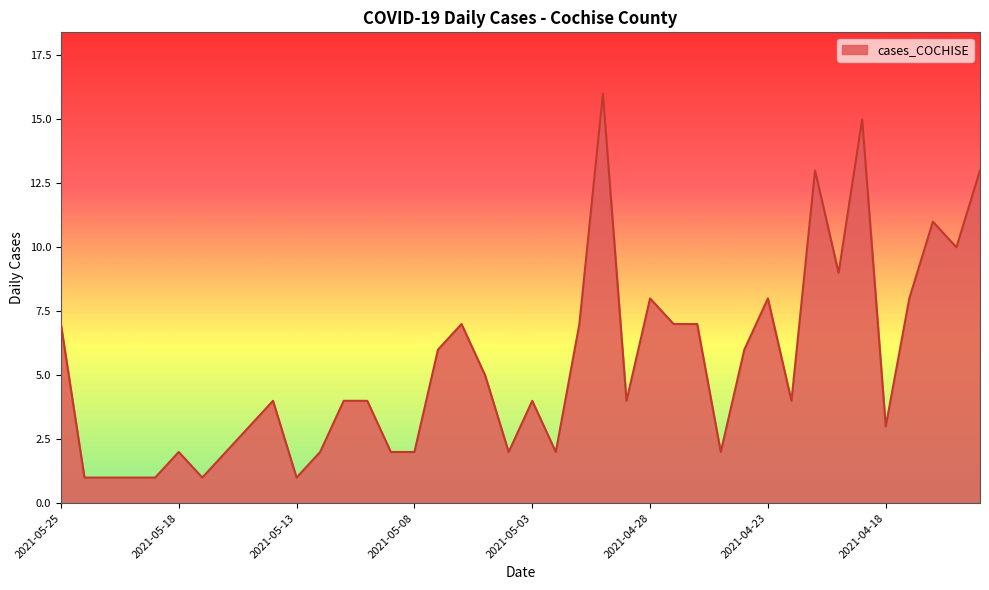

What is the maximum value shown in the chart?

16